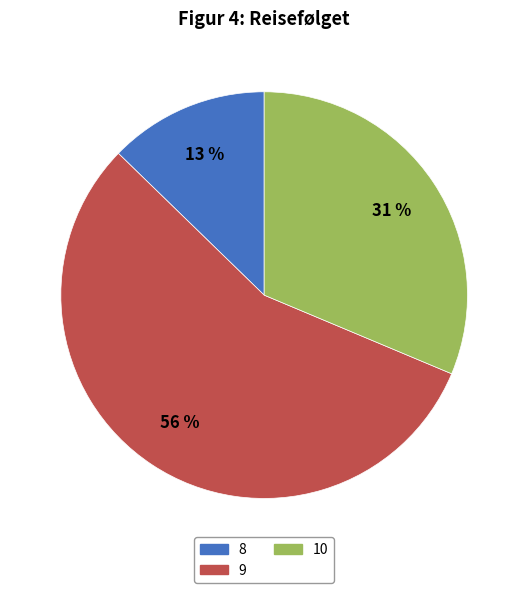

To the nearest percent, what percentage of the pie is 9?

56%